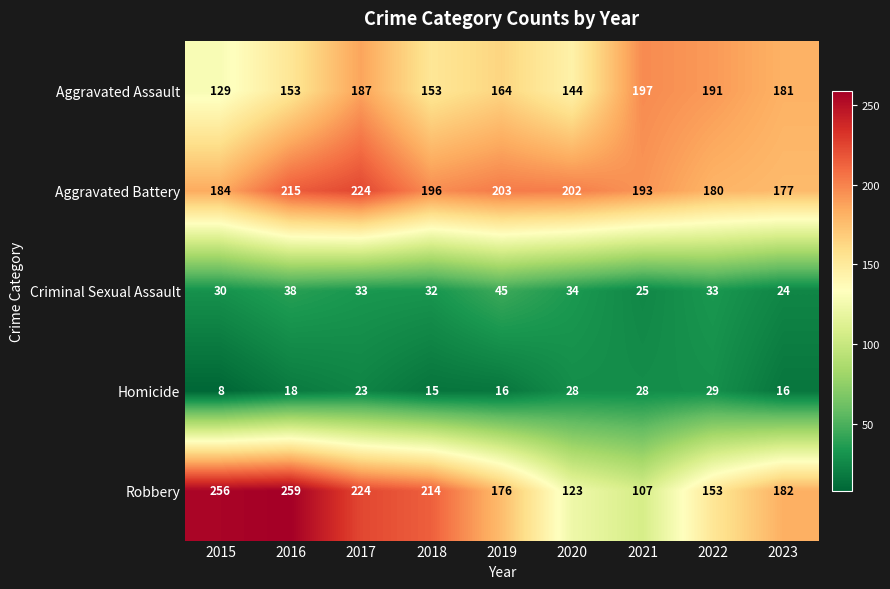

The value of Aggravated Assault at 2015 is 129. True or false?

True